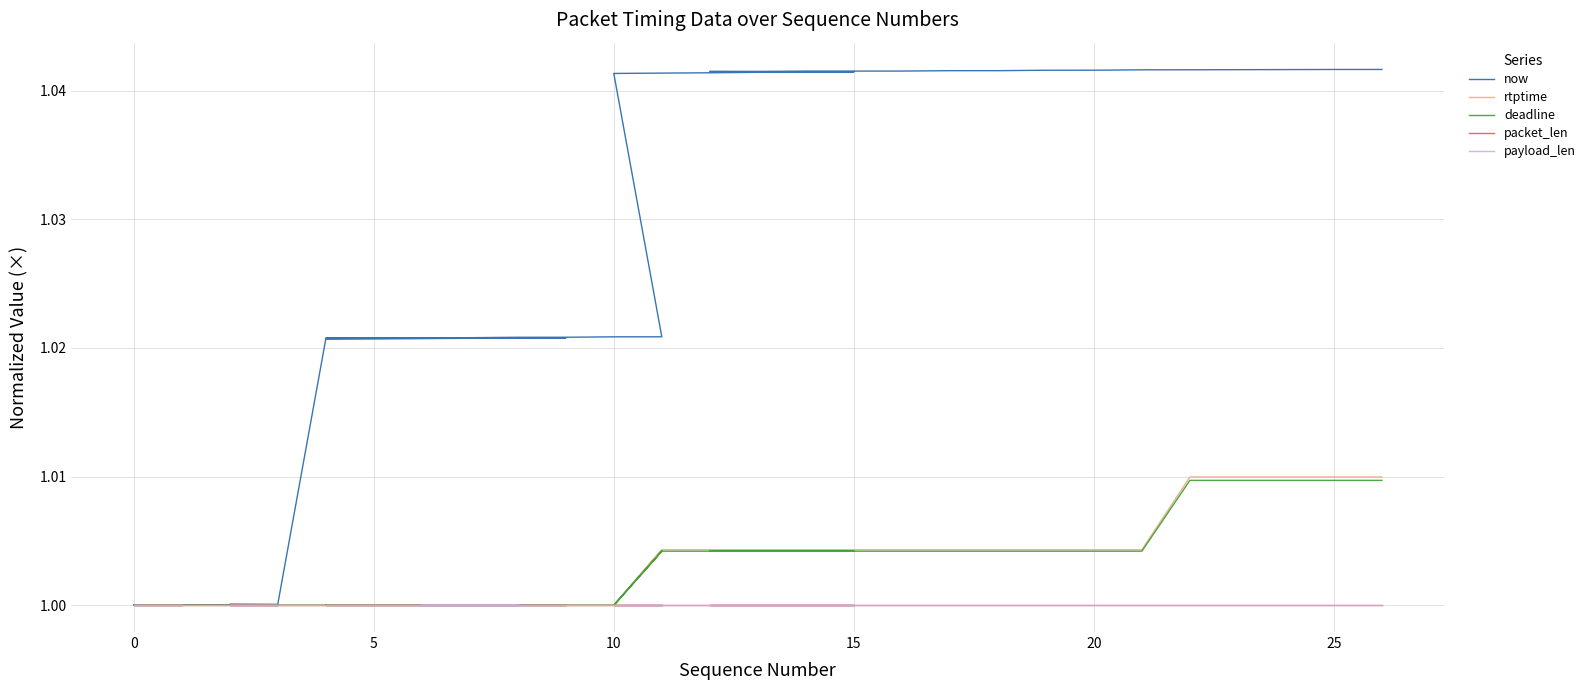

Does the chart have visible grid lines?

Yes